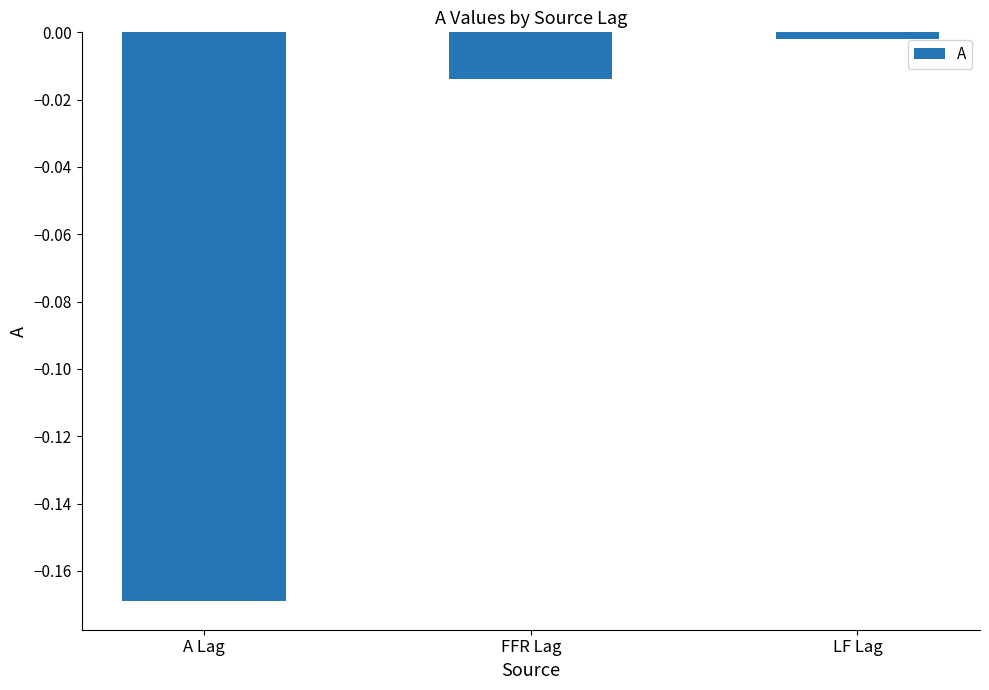

Which category has the lowest value across all series?

A Lag